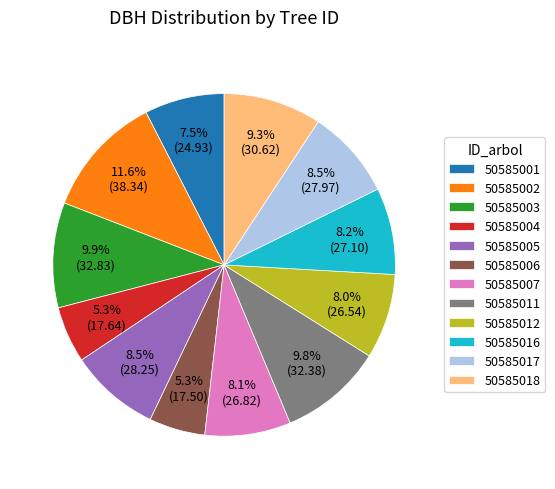

To the nearest percent, what percentage of the pie is 50585006?

5%